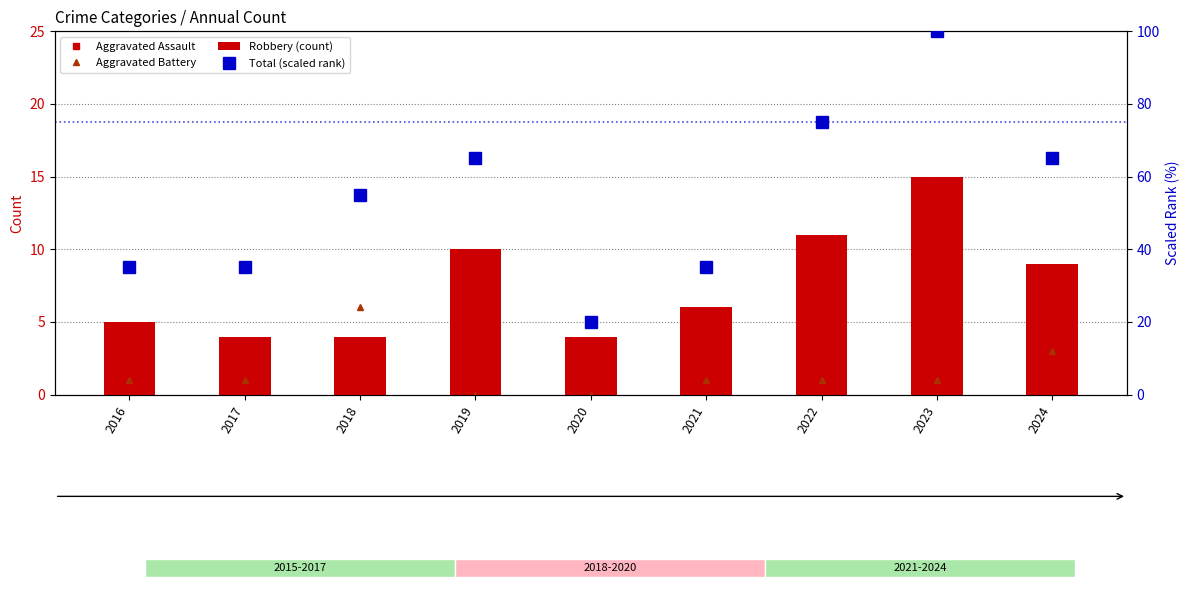

Reading left to right, list all the values displayed in this chart.

Aggravated Assault: 2016=1.0	2017=2.0	2018=1.0	2019=3.0	2020=0.0	2021=0.0	2022=2.0	2023=4.0	2024=1.0
Aggravated Battery: 2016=1.0	2017=1.0	2018=6.0	2019=0.0	2020=0.0	2021=1.0	2022=1.0	2023=1.0	2024=3.0
Robbery (count): 2016=5.0	2017=4.0	2018=4.0	2019=10.0	2020=4.0	2021=6.0	2022=11.0	2023=15.0	2024=9.0
Total (scaled rank): 2016=35.0	2017=35.0	2018=55.0	2019=65.0	2020=20.0	2021=35.0	2022=75.0	2023=100.0	2024=65.0